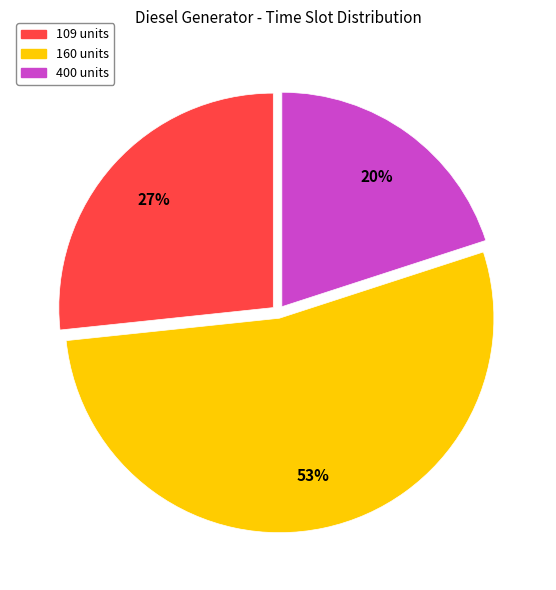

Does any single category account for the majority?

Yes